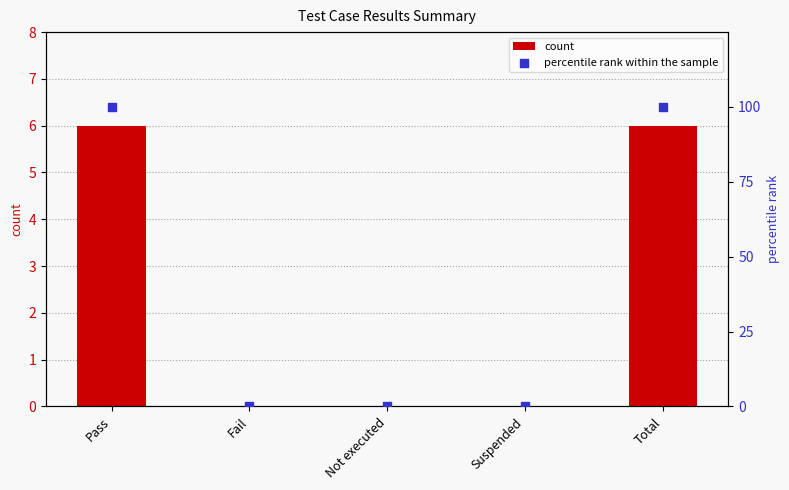

Is the value of count at Suspended greater than the value of percentile rank within the sample at Not executed?

No